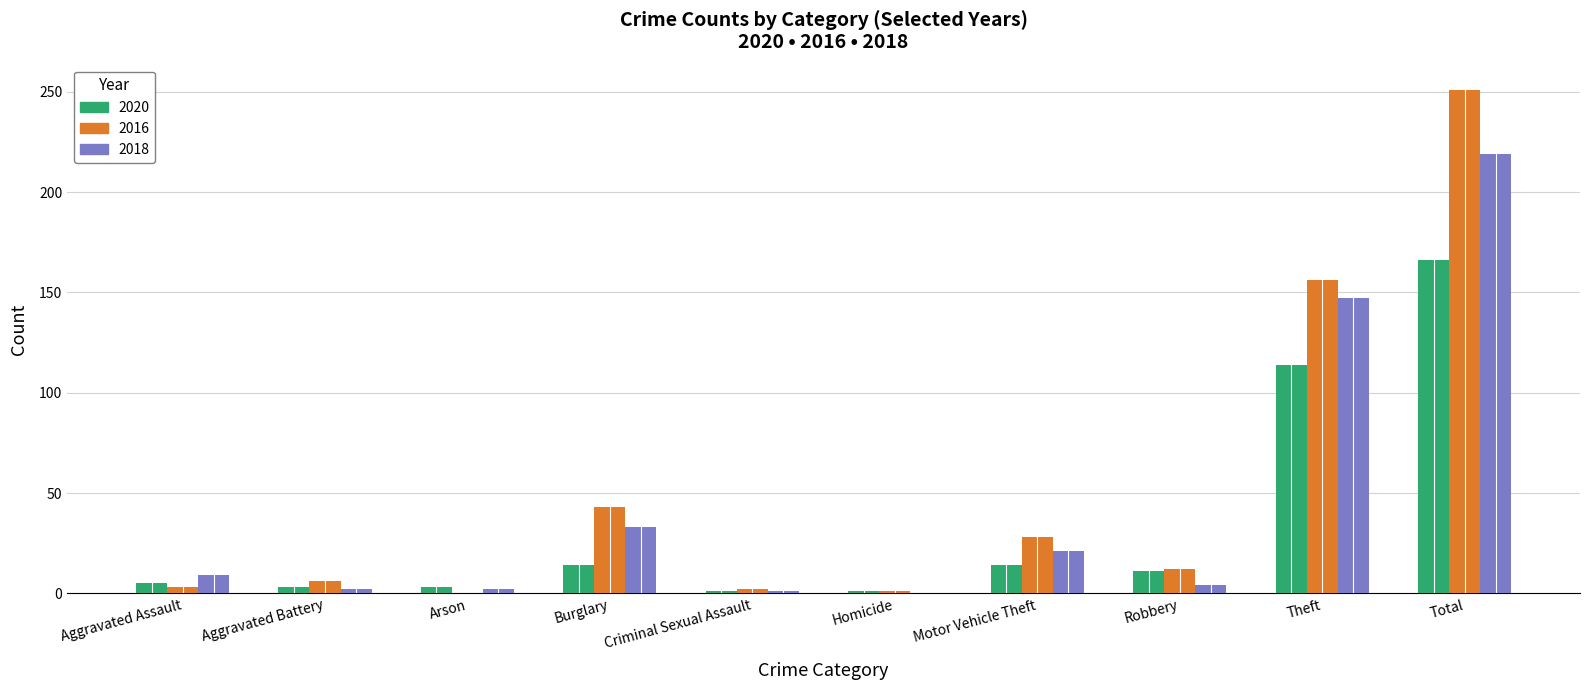

Which series has the widest spread of values?

2016